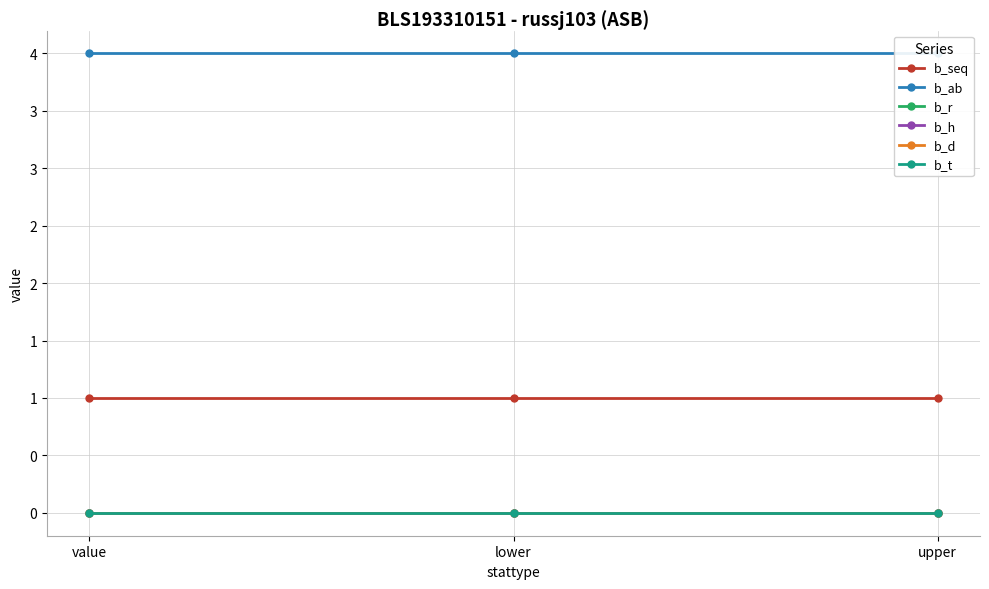

At which category does the chart reach its peak across all series?

value